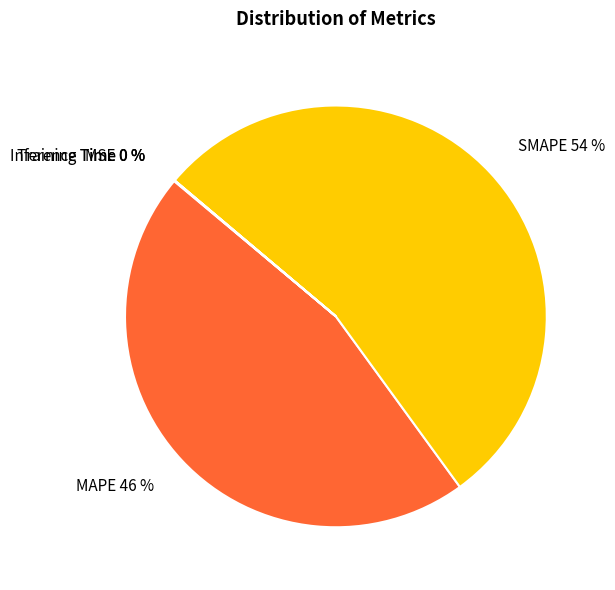

To the nearest percent, what is the average slice percentage?

20%